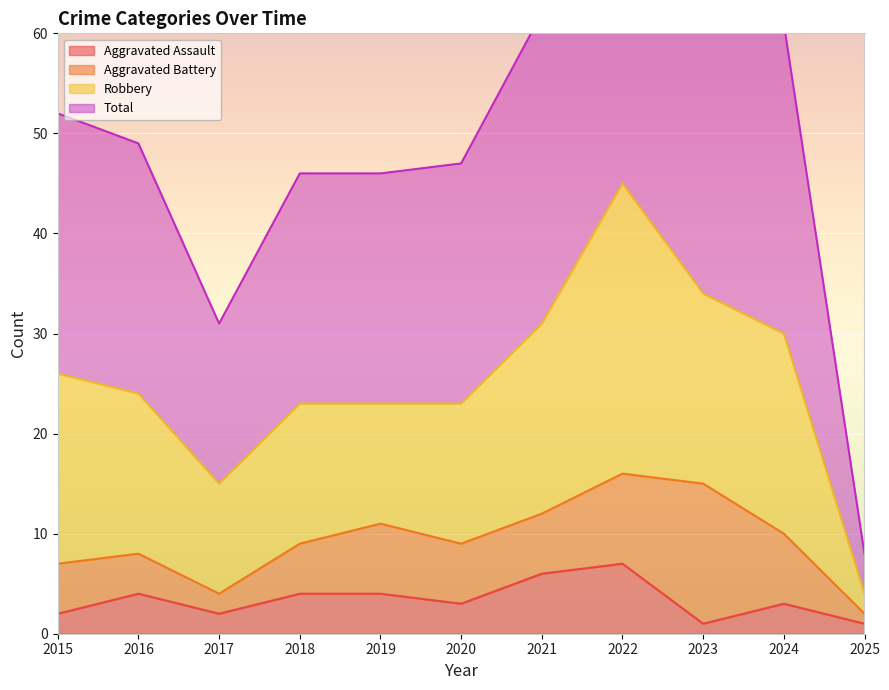

Where is Aggravated Assault nearest to the value 4?

2016